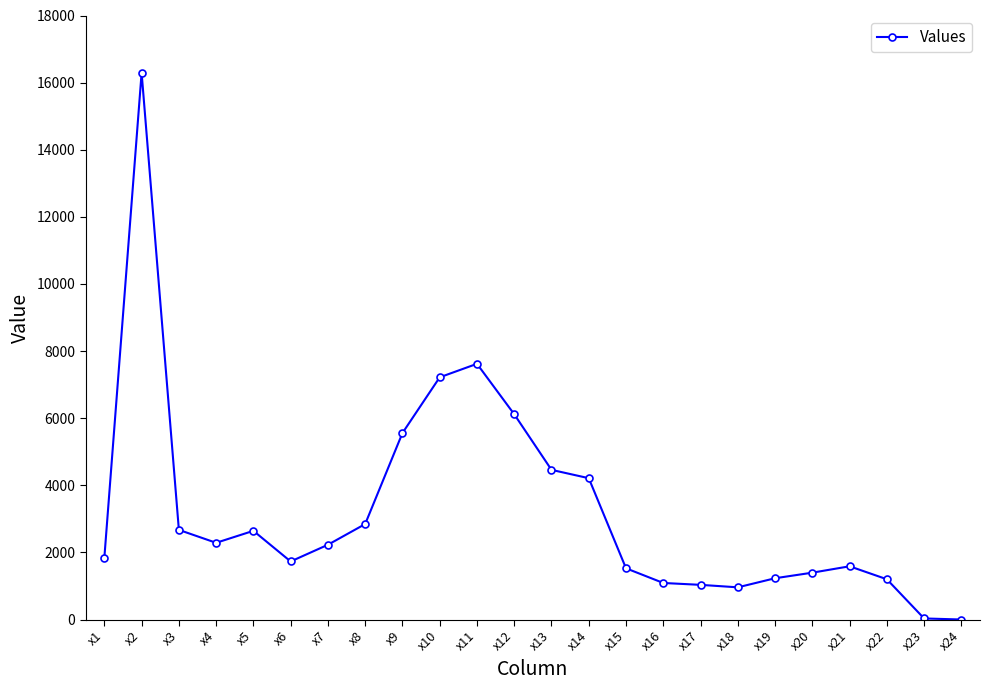

Is it true that the value at x8 is 2845?

True